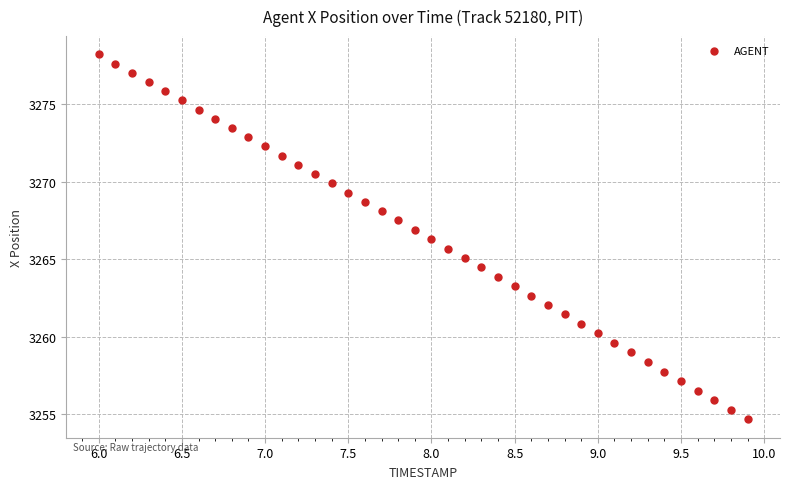

What is the range of Y values (max minus min)?

23.5